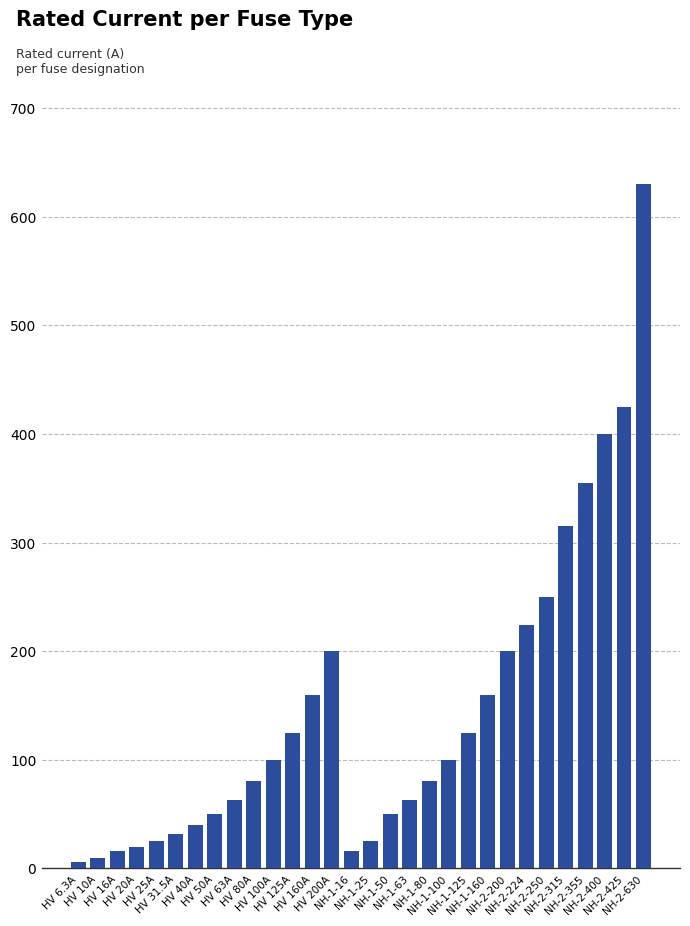

What is the sum of all values?

4344.8